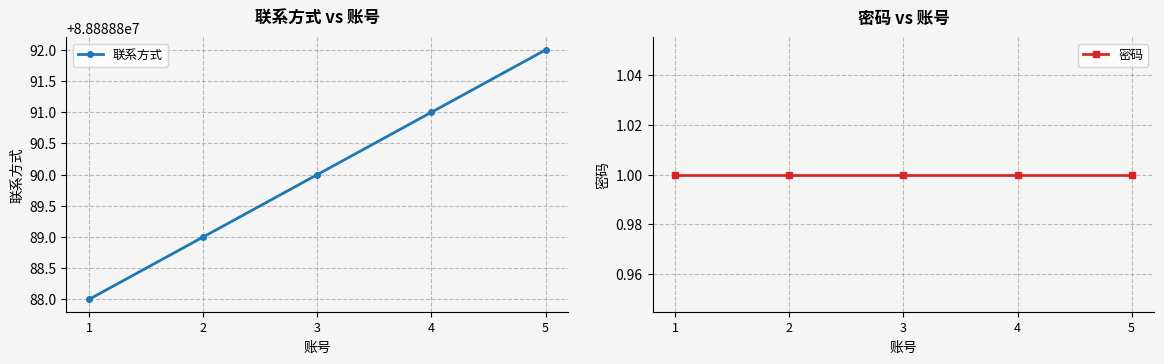

Which series has the widest spread of values?

联系方式